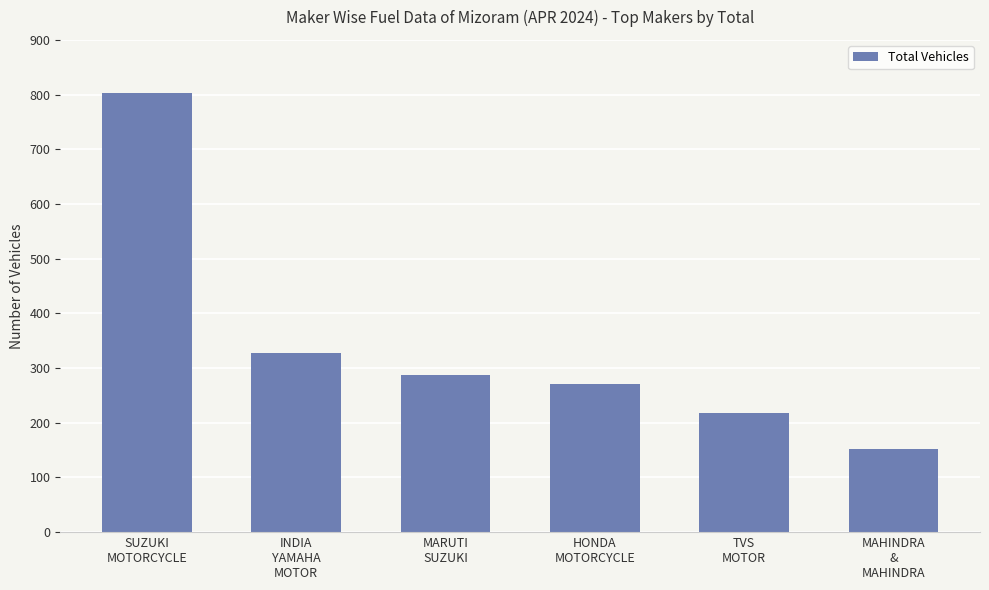

What is the sum of the values at HONDA
MOTORCYCLE and TVS
MOTOR?

488